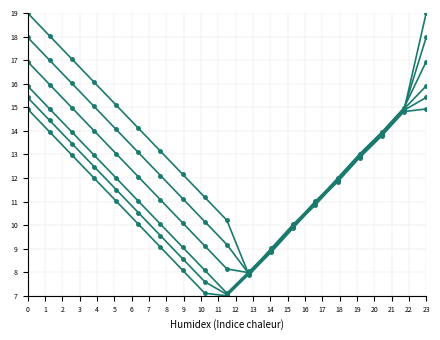

How many distinct data groups are displayed?

6